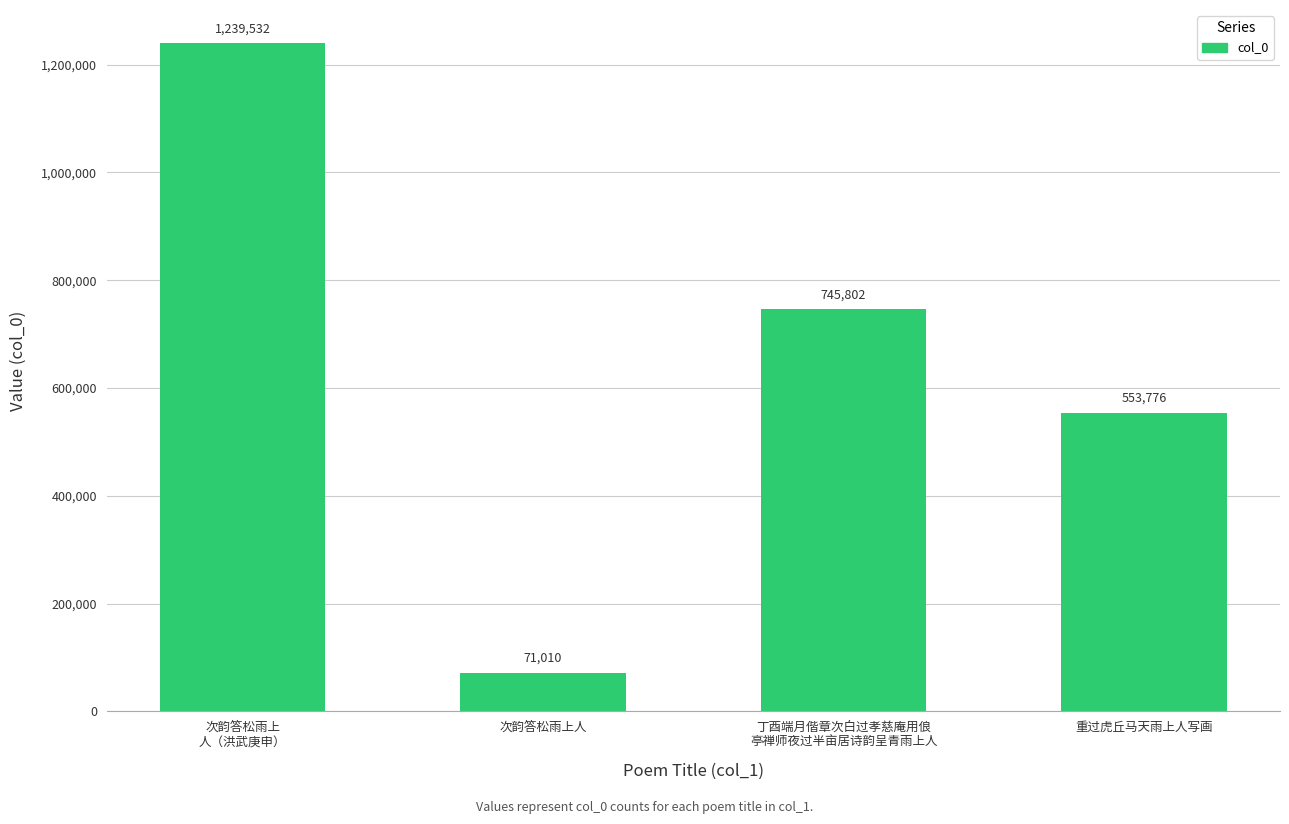

Which label corresponds to the largest value in the chart?

次韵答松雨上
人（洪武庚申）